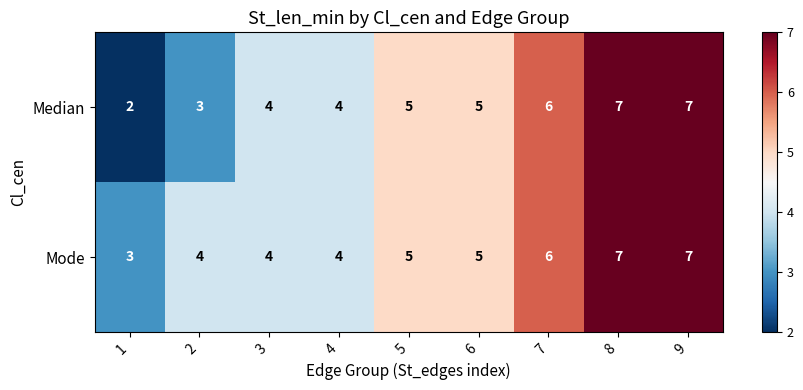

Rank the series by their average value, from highest to lowest.

Mode, Median